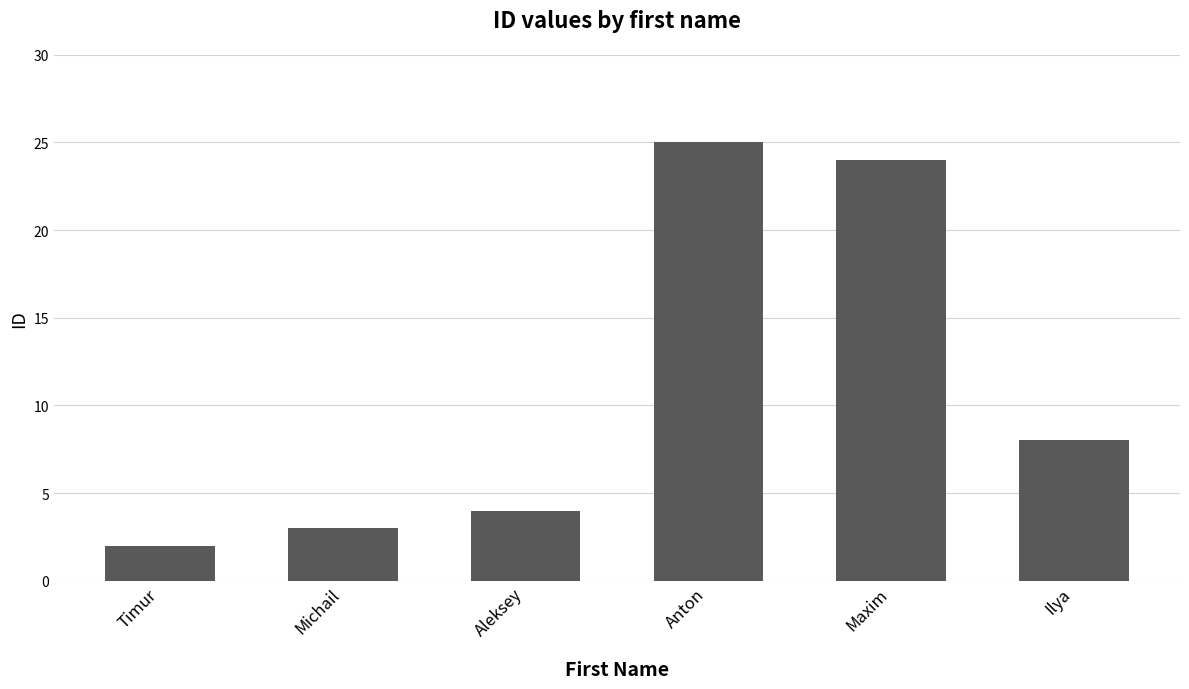

Is it true that the value at Ilya is 8?

True